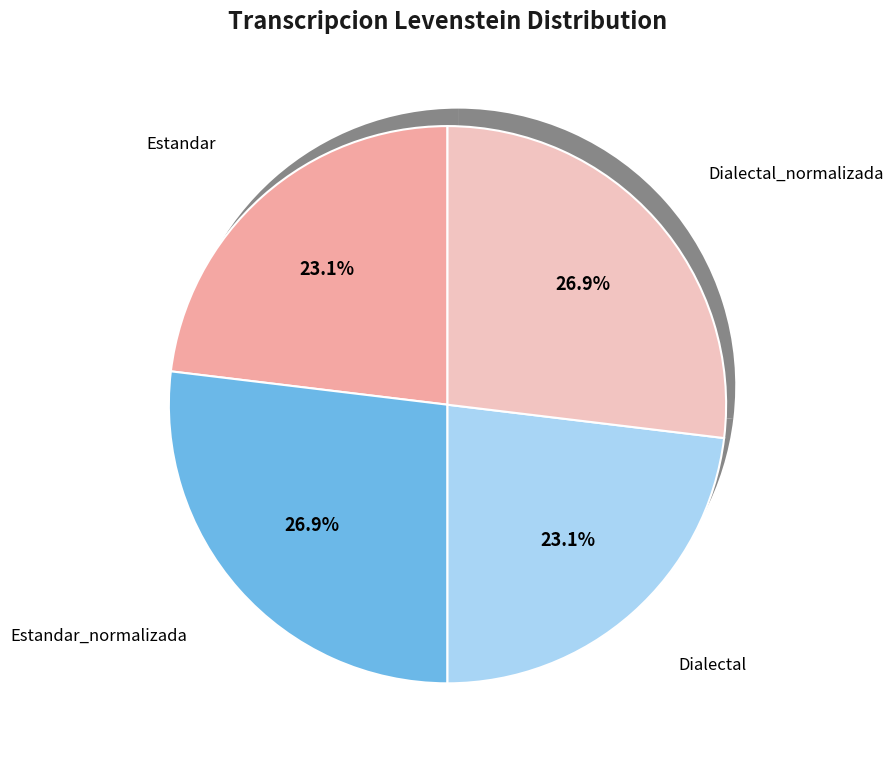

Does Dialectal represent more than half of the total?

No